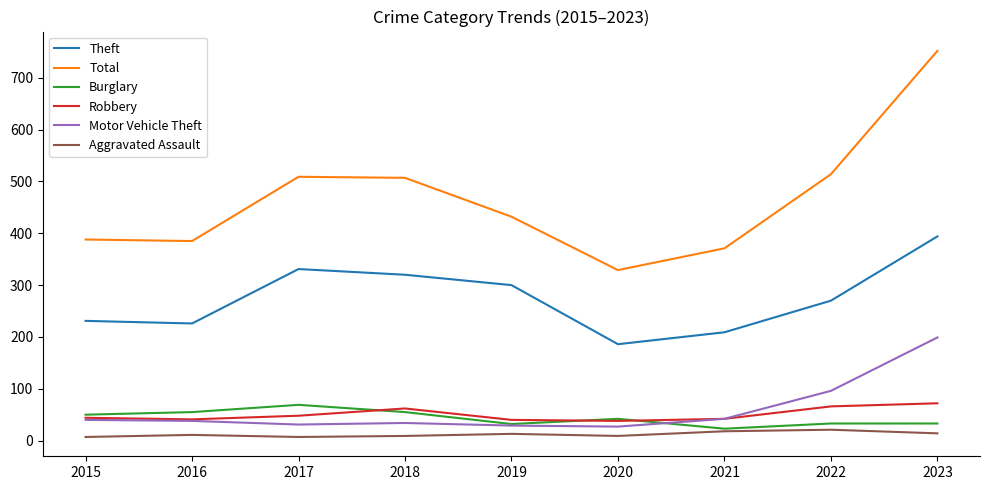

What are all the series names shown in the legend?

Theft, Total, Burglary, Robbery, Motor Vehicle Theft, Aggravated Assault